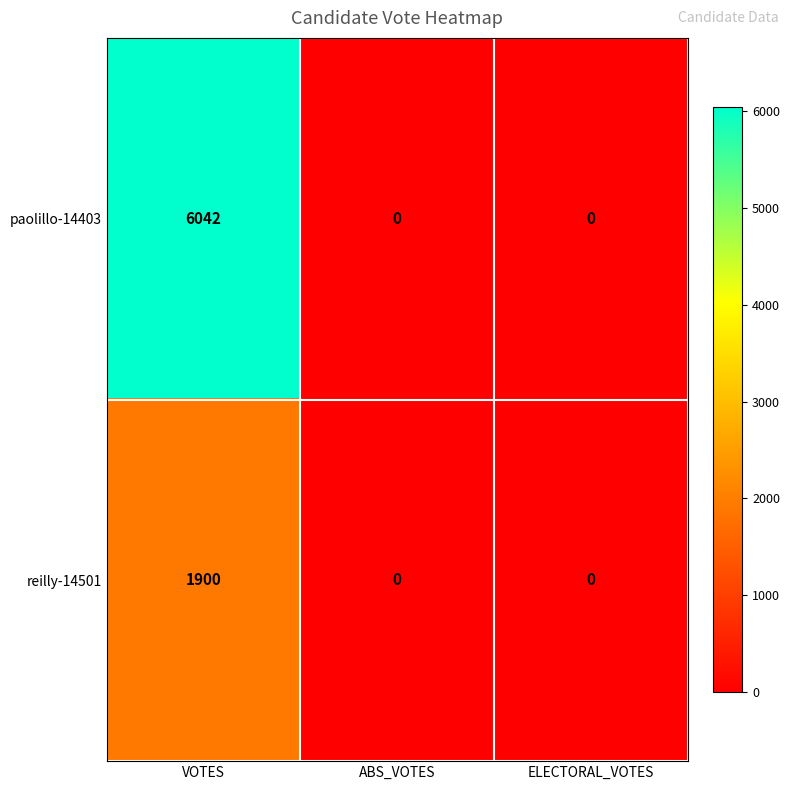

What is the average value of the paolillo-14403 series?

2014